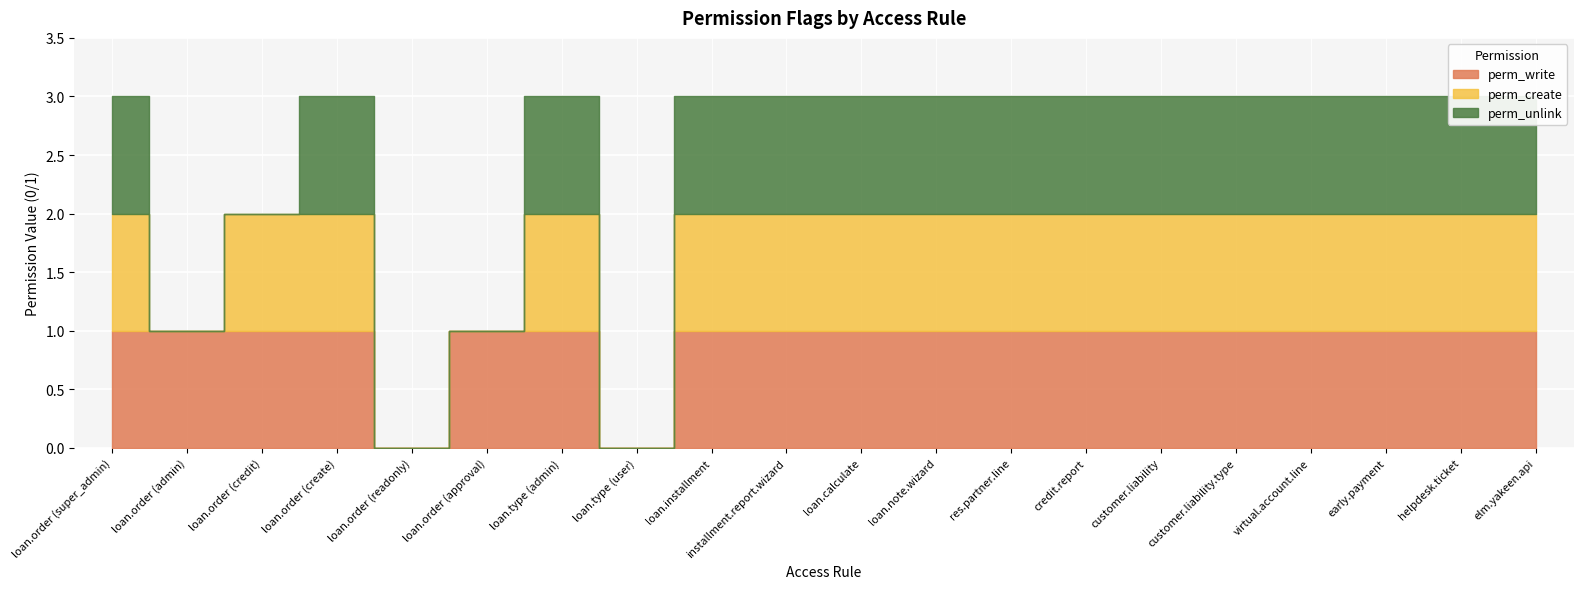

What is the spread (max minus min) of values at loan.order (credit)?

1